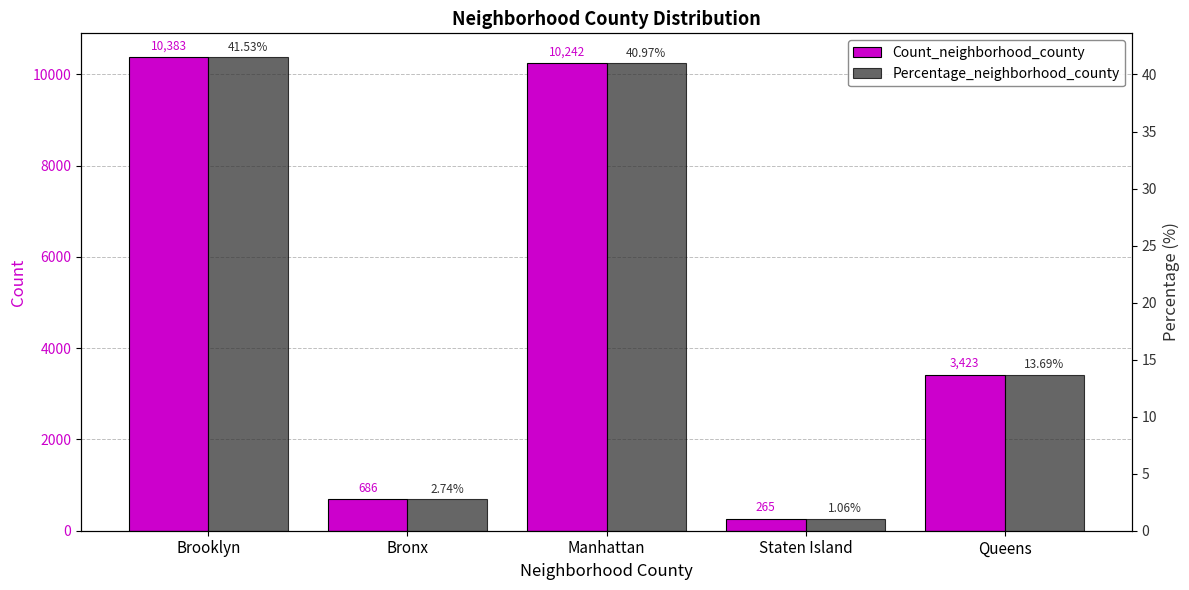

Count the number of categories in the chart.

5